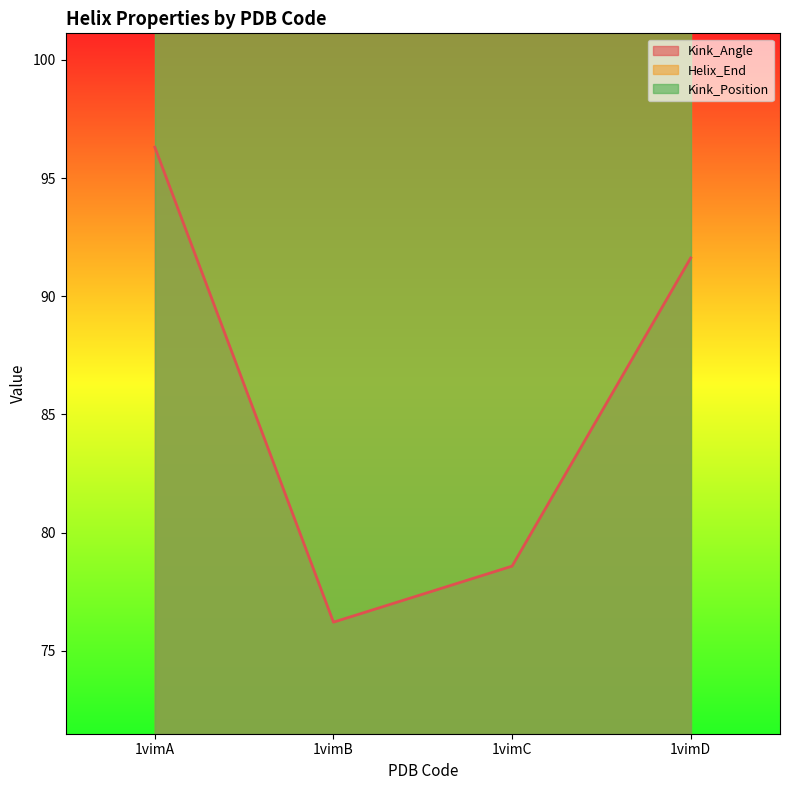

Reading left to right, extract all data points from this chart.

Kink_Angle: 1vimA=96.3	1vimB=76.2	1vimC=78.6	1vimD=91.6
Helix_End: 1vimA=150.0	1vimB=150.0	1vimC=150.0	1vimD=150.0
Kink_Position: 1vimA=143.0	1vimB=143.0	1vimC=143.0	1vimD=143.0